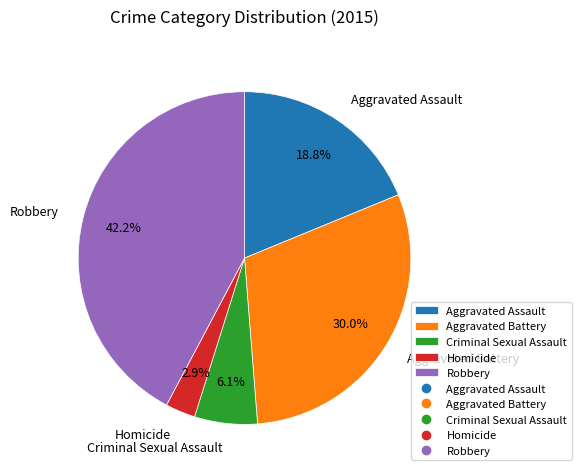

To the nearest percent, what portion does Homicide represent?

3%